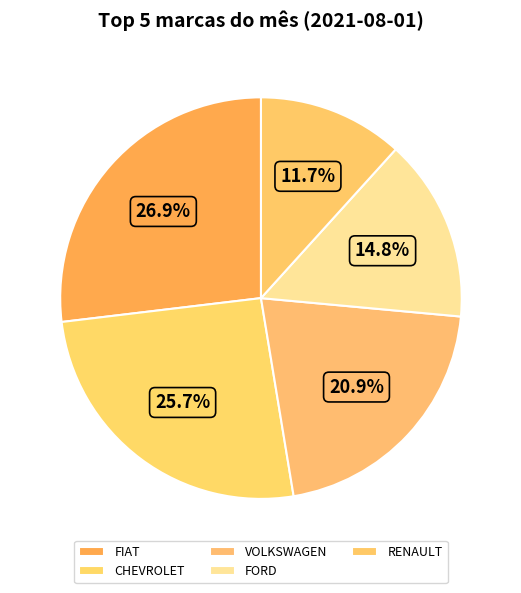

Which slice is the smallest?

RENAULT